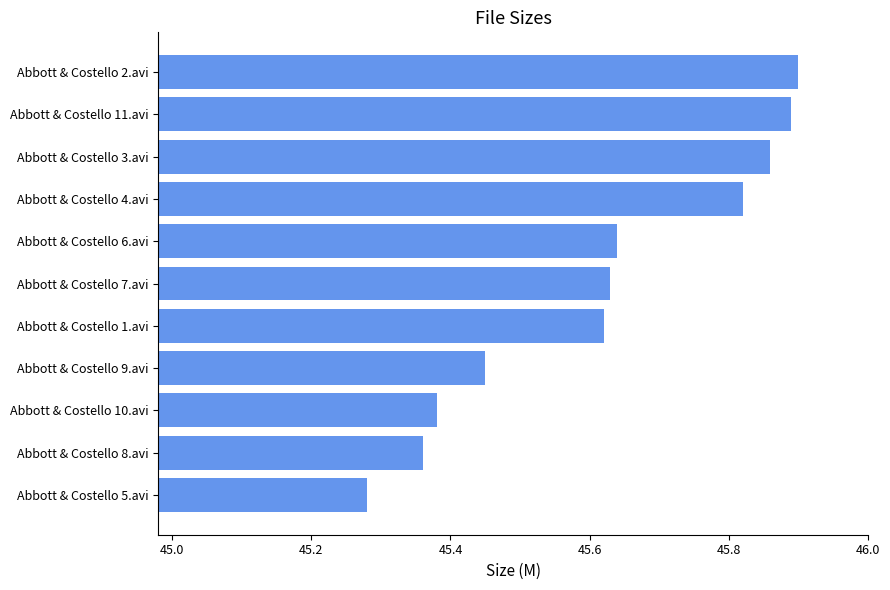

What position from the top is Abbott & Costello 7.avi?

6